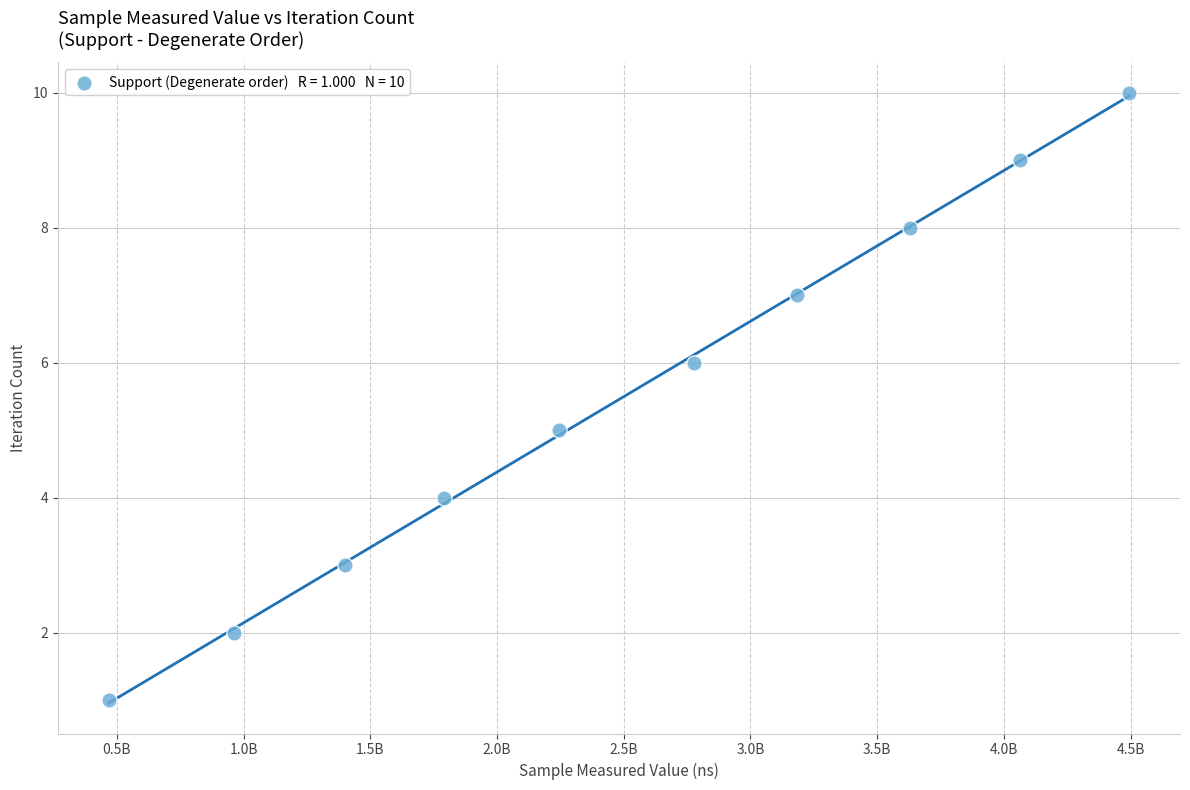

What is the range of Y values (max minus min)?

9